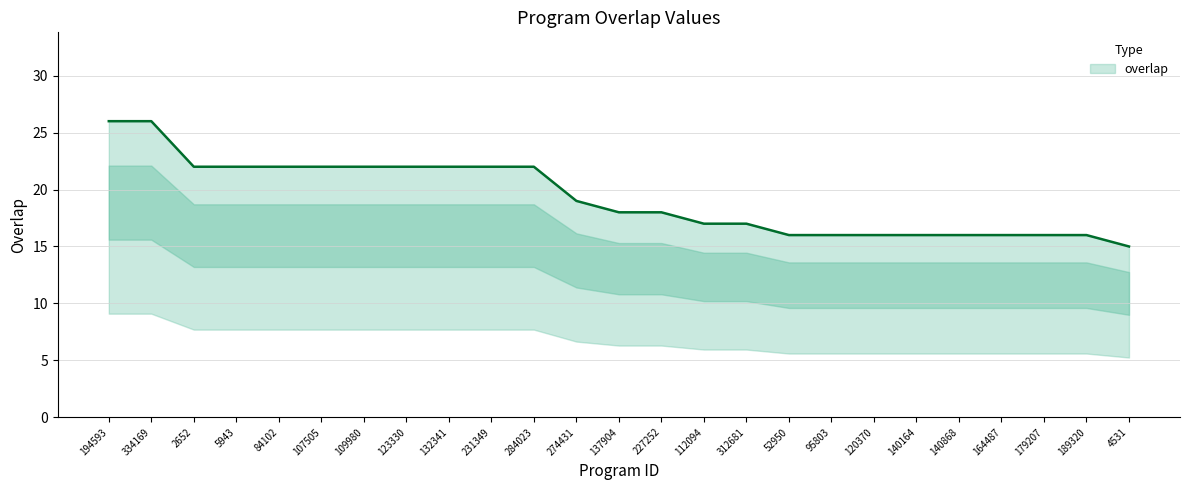

What is the average value?

19